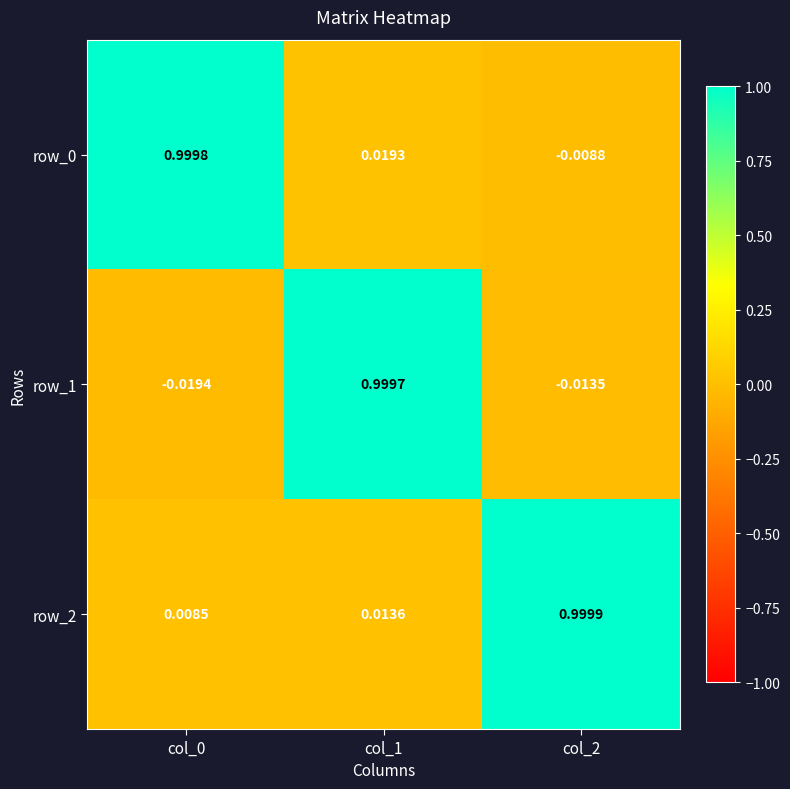

At how many categories does at least one series exceed 0?

3